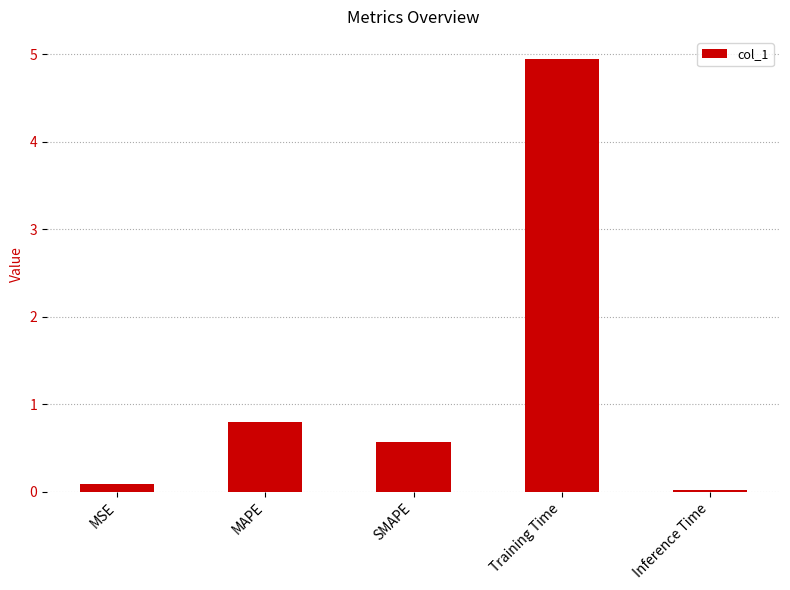

What is the change in value from MSE to SMAPE?

+0.5